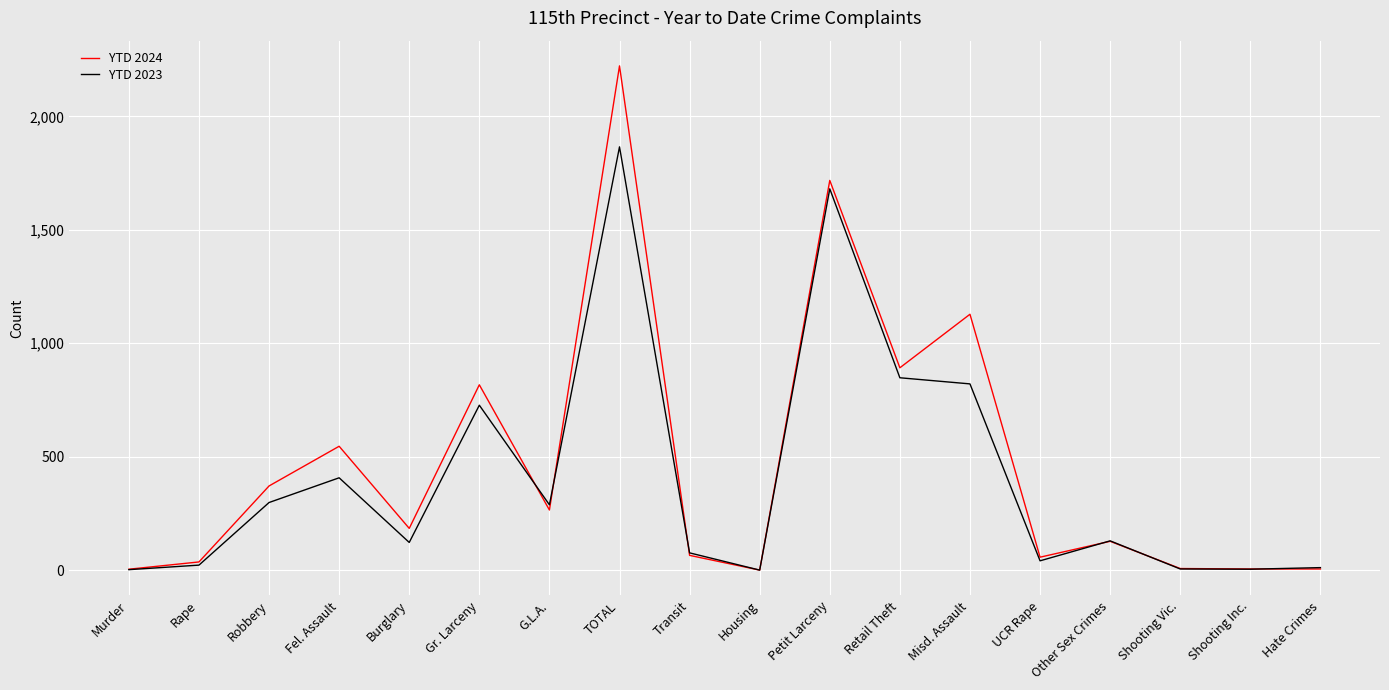

Which series has the largest range (max minus min)?

YTD 2024